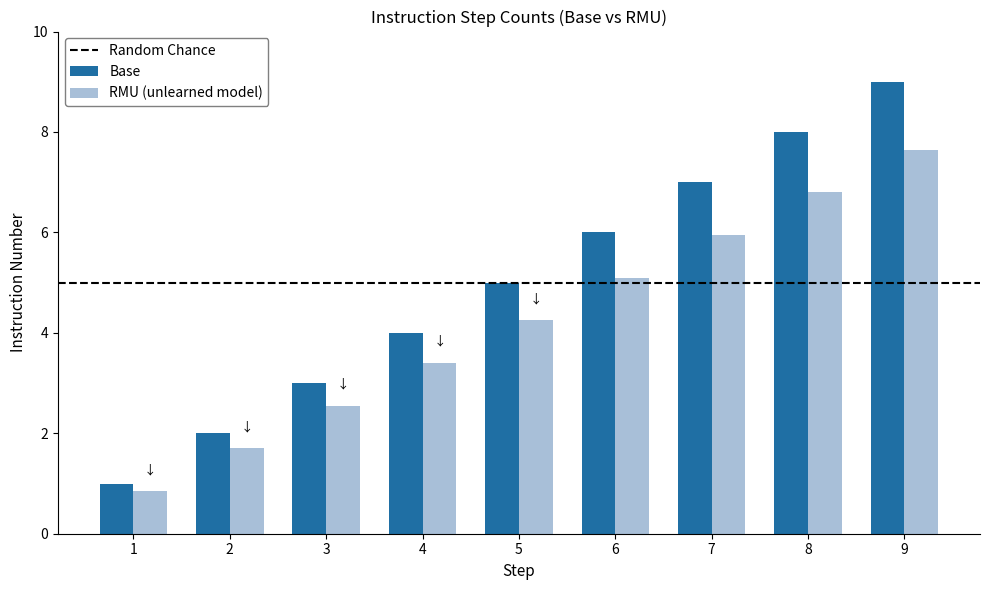

True or false: RMU (unlearned model) has a value of 2.9 at 2.

False